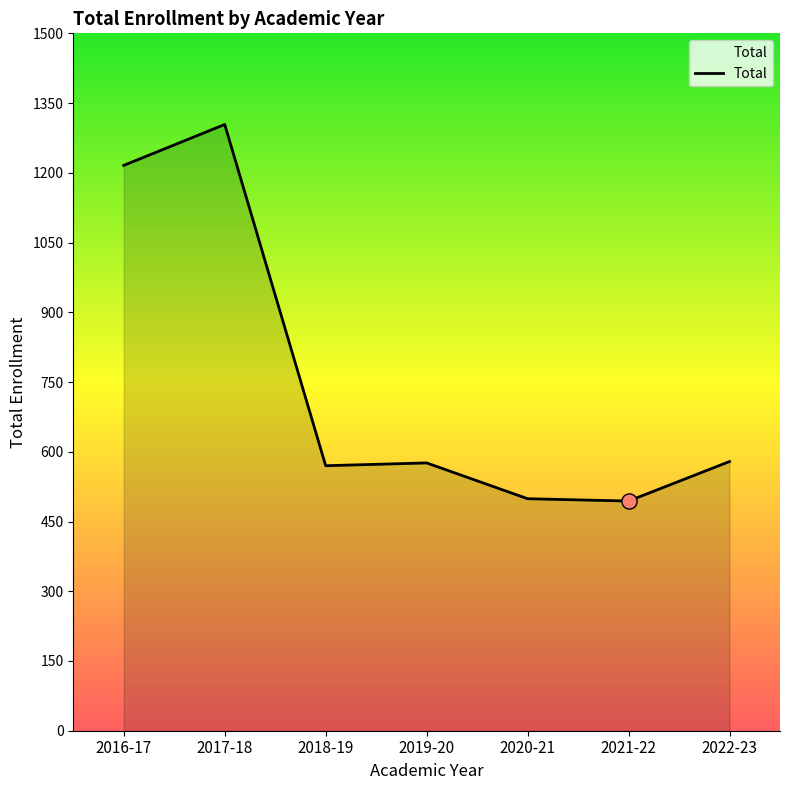

What is the change in value from 2019-20 to 2022-23?

+3